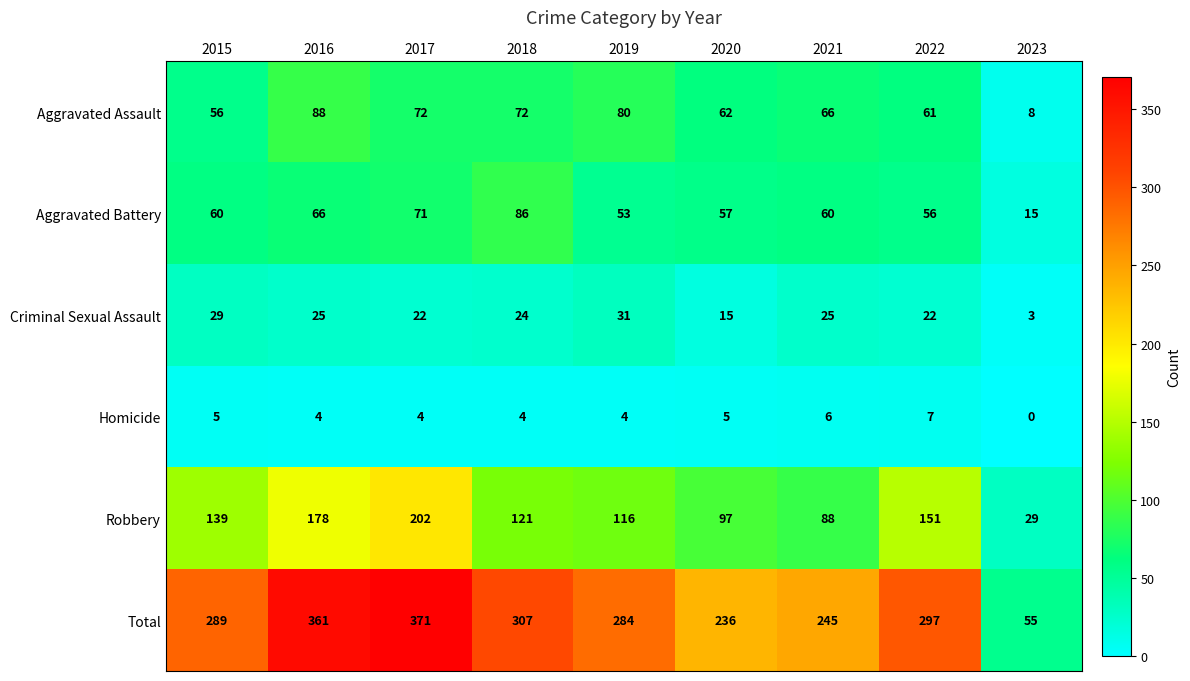

At which category is the sum across all series the highest?

2017